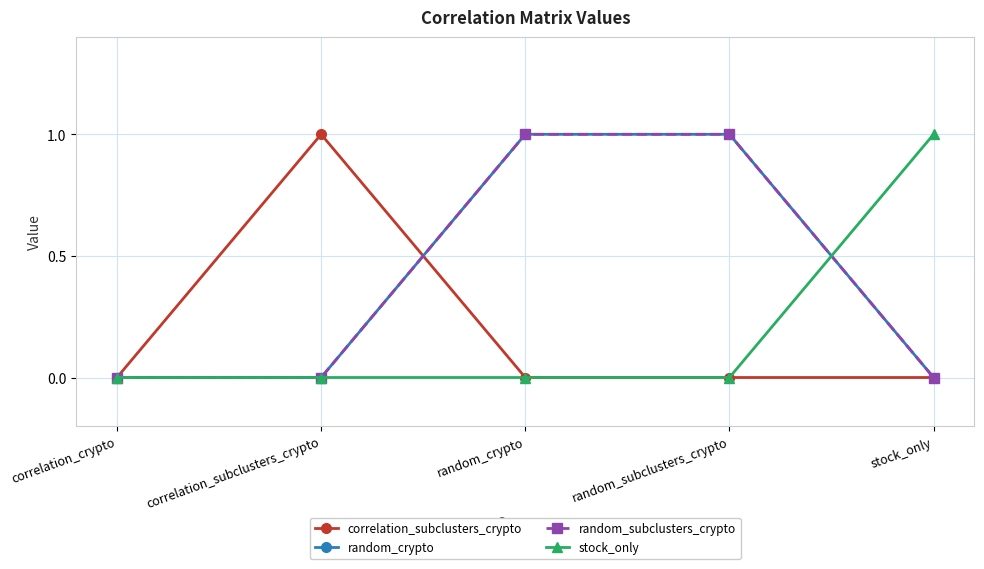

Is it true that random_crypto equals 0 at random_subclusters_crypto?

False